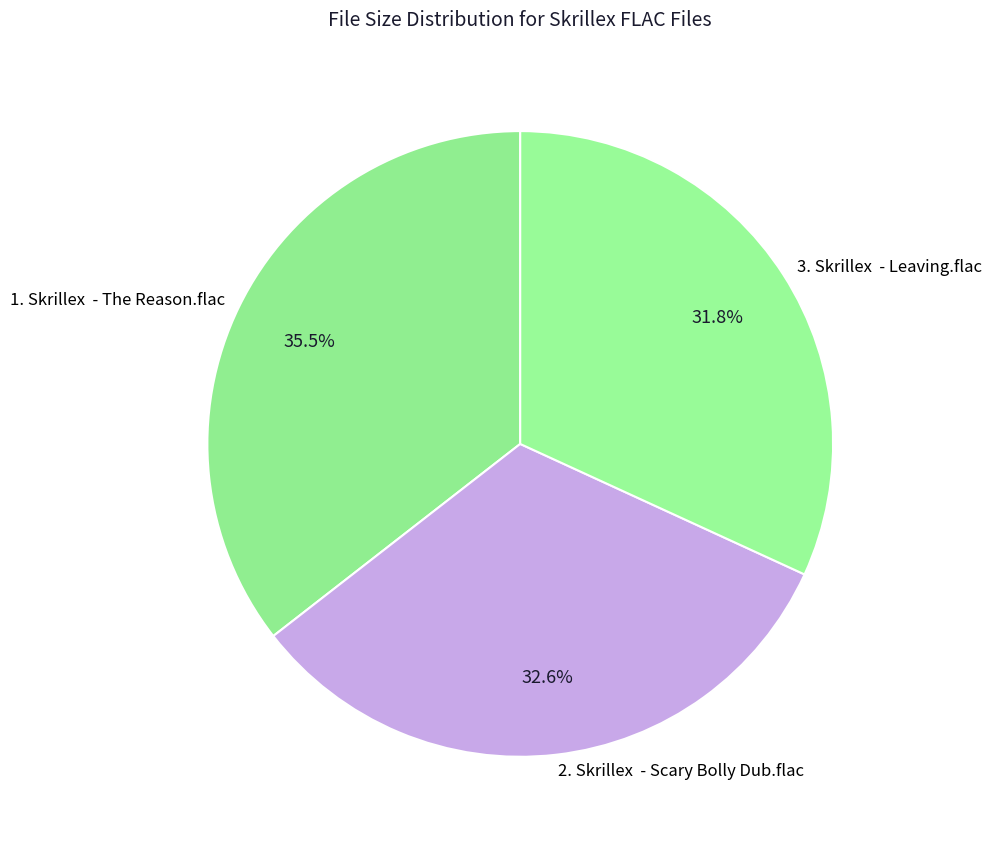

What is the smallest slice in the pie chart?

3. Skrillex - Leaving.flac